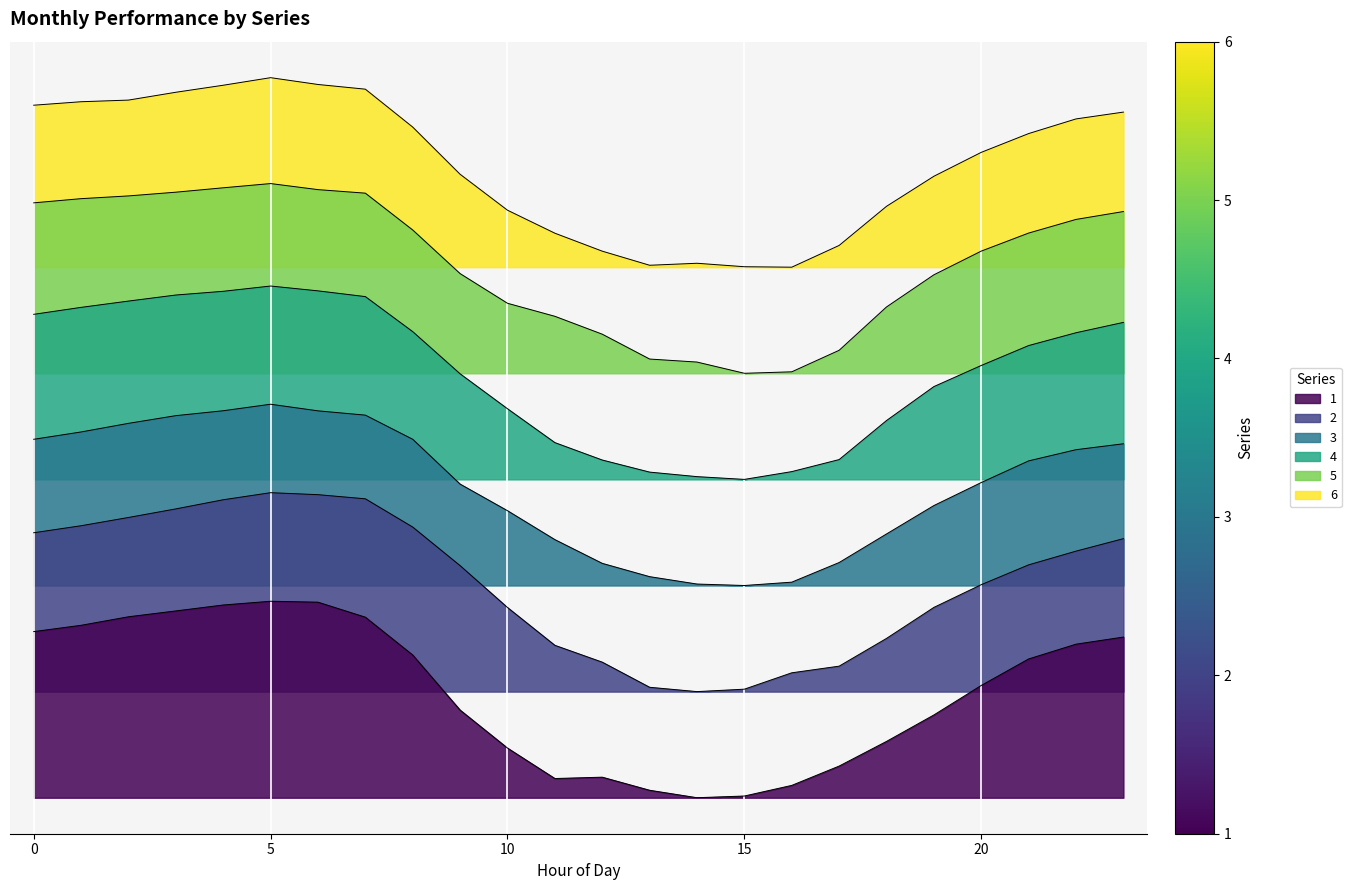

How many interior local peaks does the 3 series have?

1